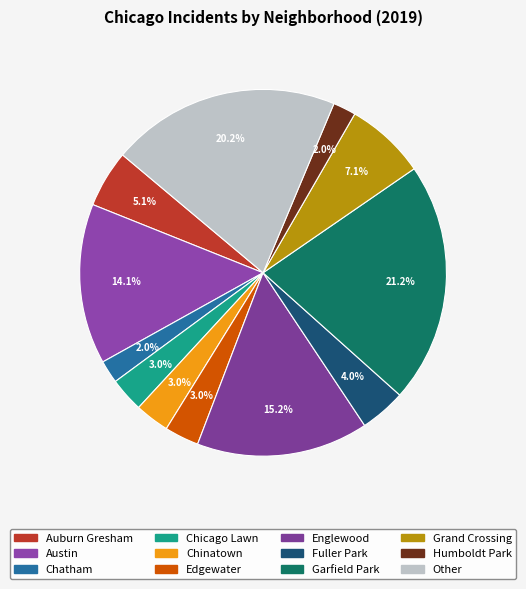

The Edgewater slice represents 1% of the pie. True or false?

False